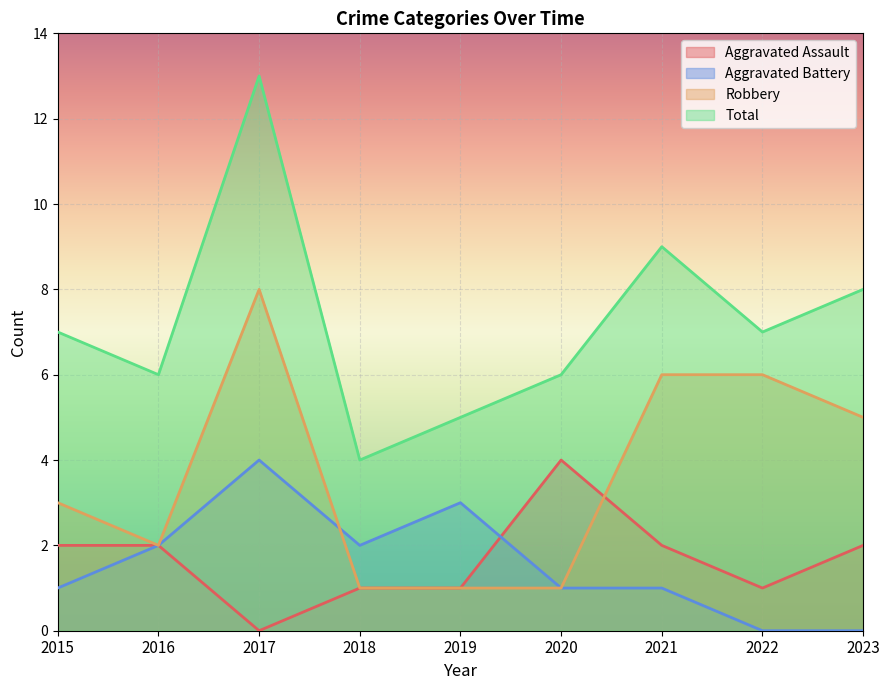

Reading right to left, list all the values displayed in this chart.

Aggravated Assault: 2023=2	2022=1	2021=2	2020=4	2019=1	2018=1	2017=0	2016=2	2015=2
Aggravated Battery: 2023=0	2022=0	2021=1	2020=1	2019=3	2018=2	2017=4	2016=2	2015=1
Robbery: 2023=5	2022=6	2021=6	2020=1	2019=1	2018=1	2017=8	2016=2	2015=3
Total: 2023=8	2022=7	2021=9	2020=6	2019=5	2018=4	2017=13	2016=6	2015=7